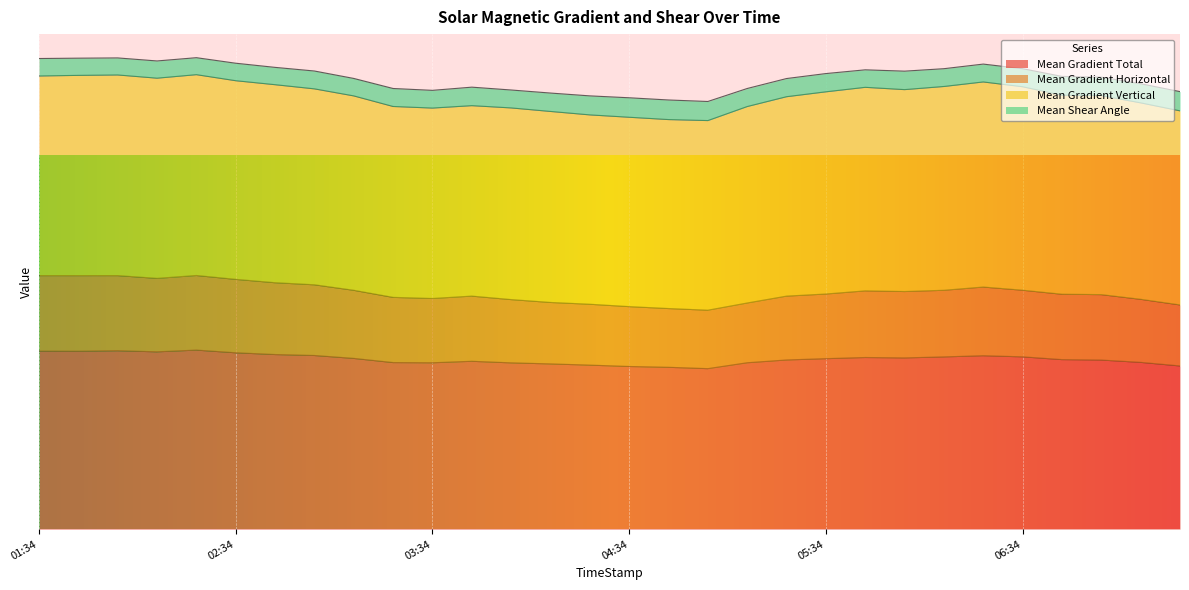

What is the approximate value of Mean Gradient Total at 2015/09/27 05:46?

50.6